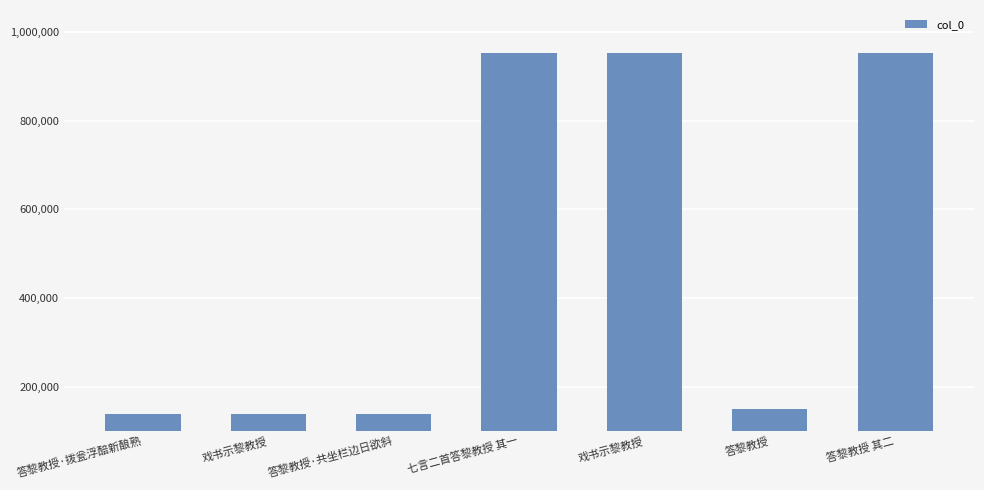

How many bars are there in total?

7